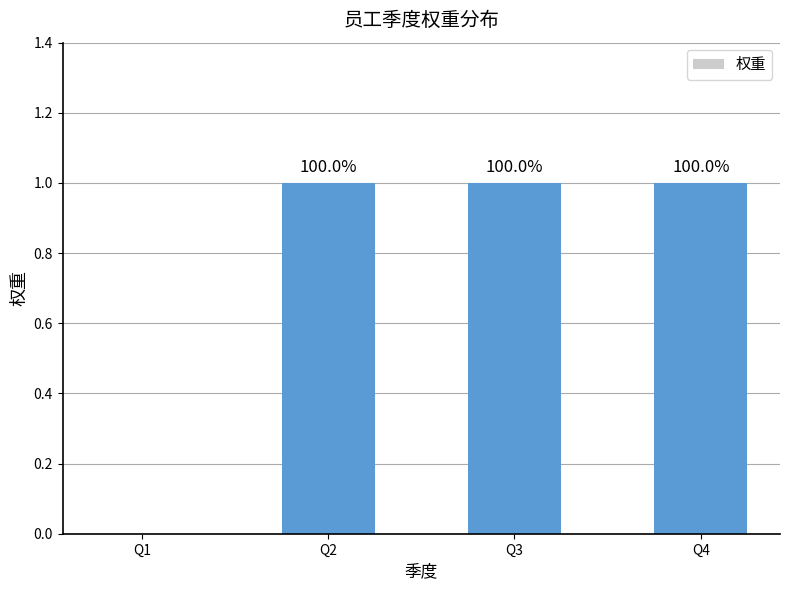

Count the values in the range 1 to 2.

3